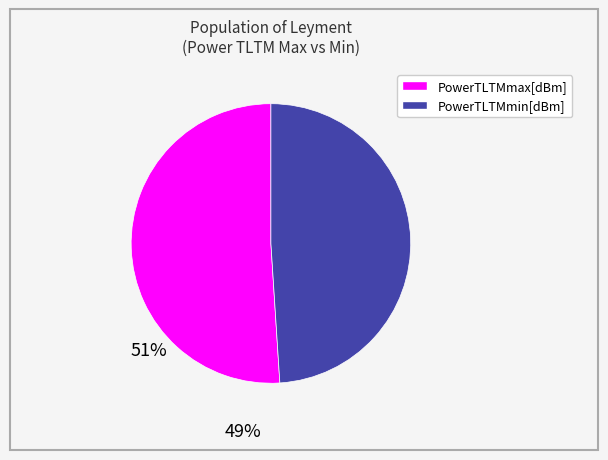

Which category has the biggest portion of the pie?

PowerTLTMmax[dBm]